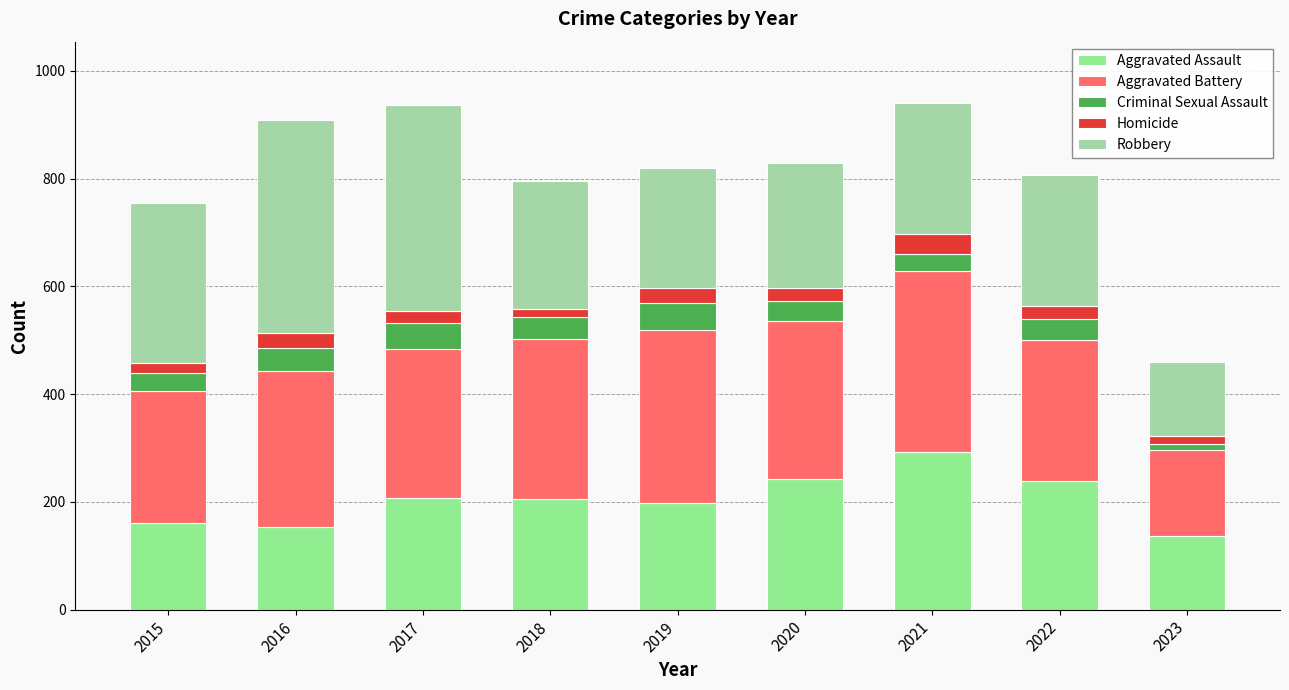

Is it true that Robbery equals 297 at 2015?

True